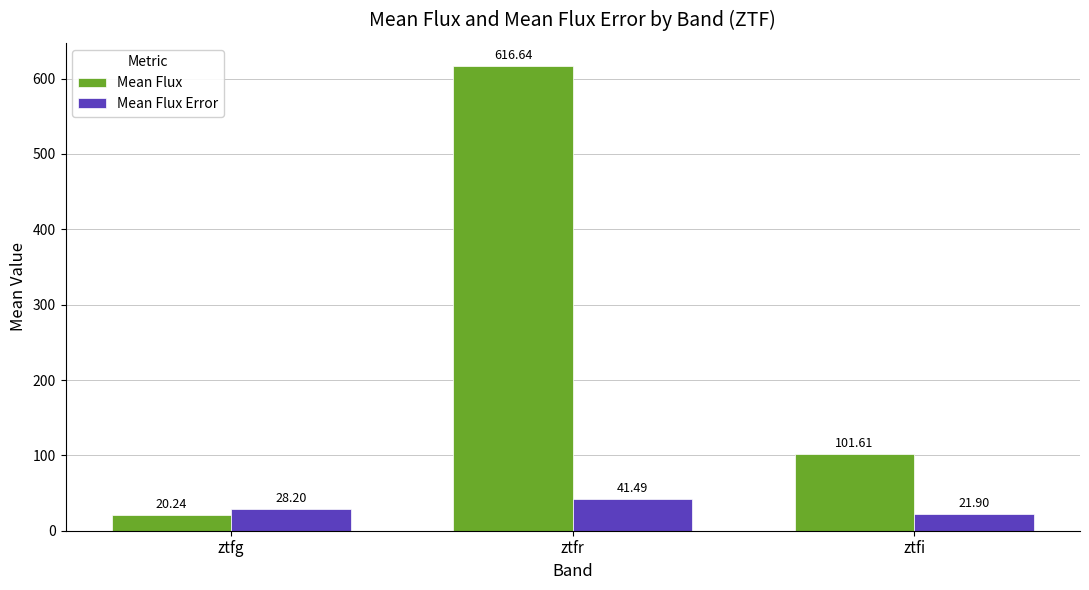

True or false: Mean Flux Error has a value of 28.2 at ztfg.

True